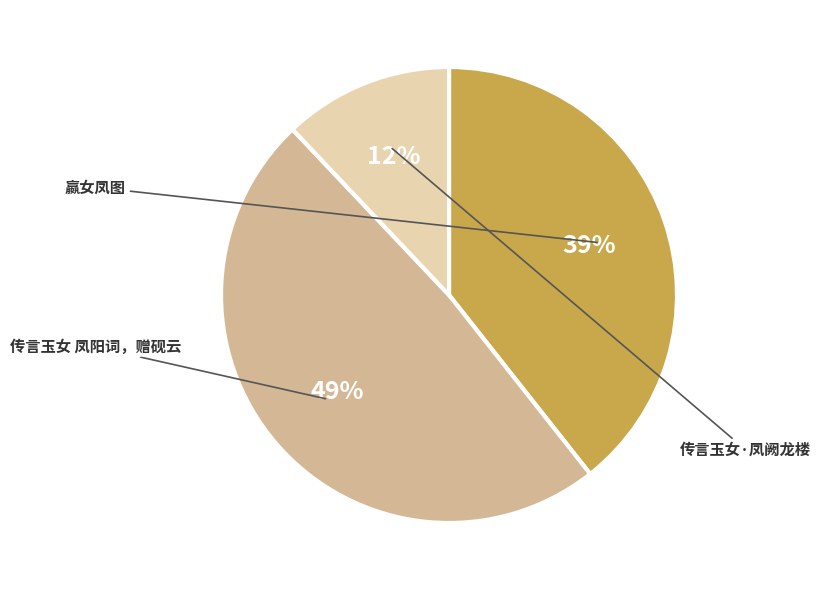

How many segments does this pie chart have?

3